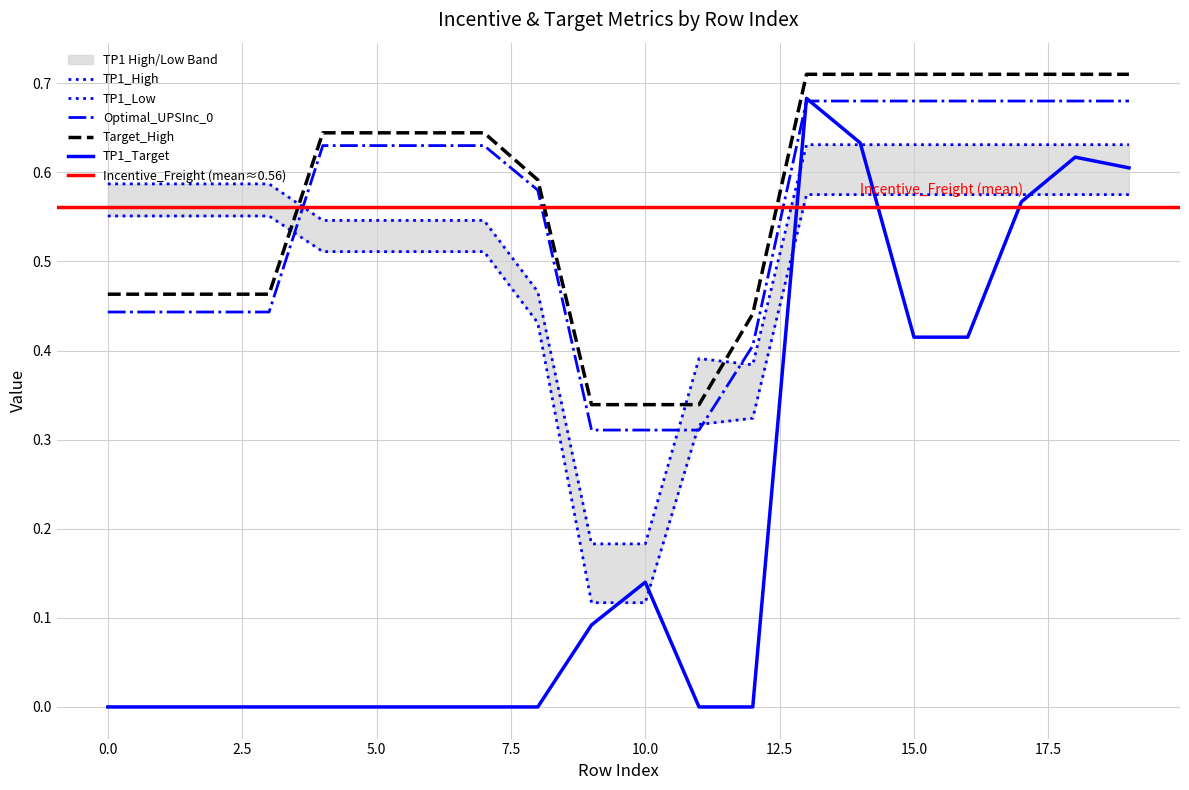

Is it true that TP1_Low equals 1.0 at 19?

False